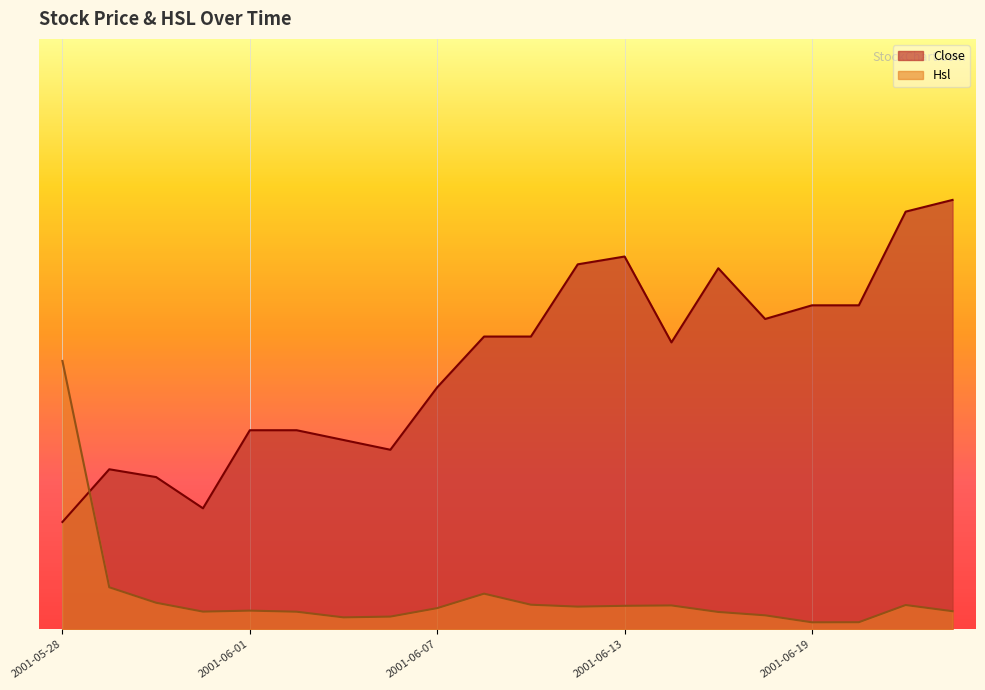

Reading left to right, extract all data points from this chart.

Close: 2001-05-28=10.0	2001-05-29=14.9	2001-05-30=14.2	2001-05-31=11.3	2001-06-01=18.5	2001-06-04=18.5	2001-06-05=17.6	2001-06-06=16.7	2001-06-07=22.5	2001-06-08=27.3	2001-06-11=27.3	2001-06-12=34.0	2001-06-13=34.7	2001-06-14=26.7	2001-06-15=33.6	2001-06-18=28.9	2001-06-19=30.2	2001-06-20=30.2	2001-06-21=38.9	2001-06-22=40.0
Hsl: 2001-05-28=25.0	2001-05-29=3.9	2001-05-30=2.5	2001-05-31=1.6	2001-06-01=1.7	2001-06-04=1.6	2001-06-05=1.1	2001-06-06=1.2	2001-06-07=2.0	2001-06-08=3.3	2001-06-11=2.3	2001-06-12=2.1	2001-06-13=2.2	2001-06-14=2.2	2001-06-15=1.6	2001-06-18=1.3	2001-06-19=0.7	2001-06-20=0.7	2001-06-21=2.3	2001-06-22=1.7